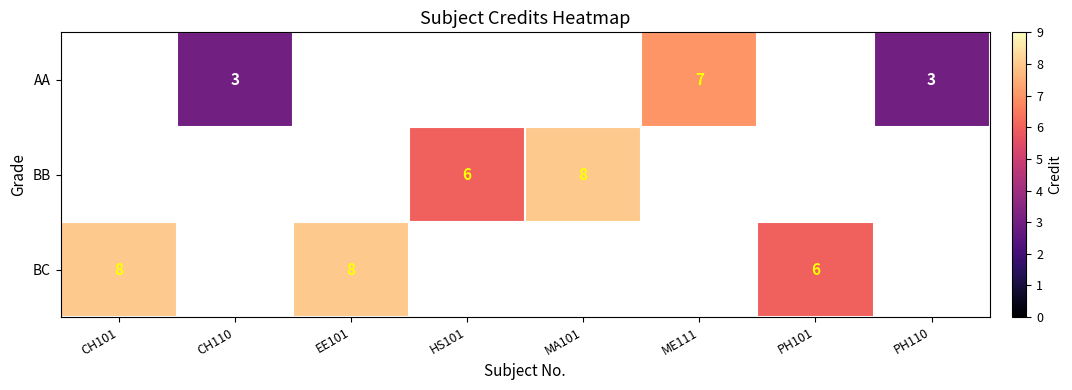

Is it true that BC equals 6 at PH101?

True